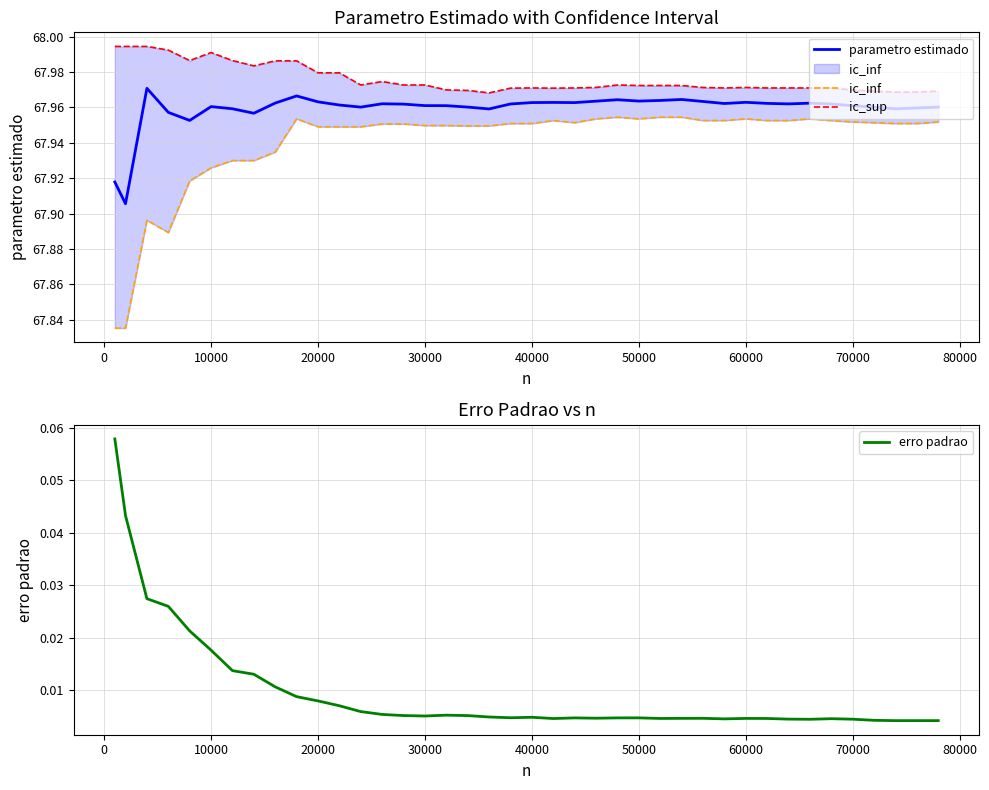

How many interior local valleys does the ic_inf series have?

6